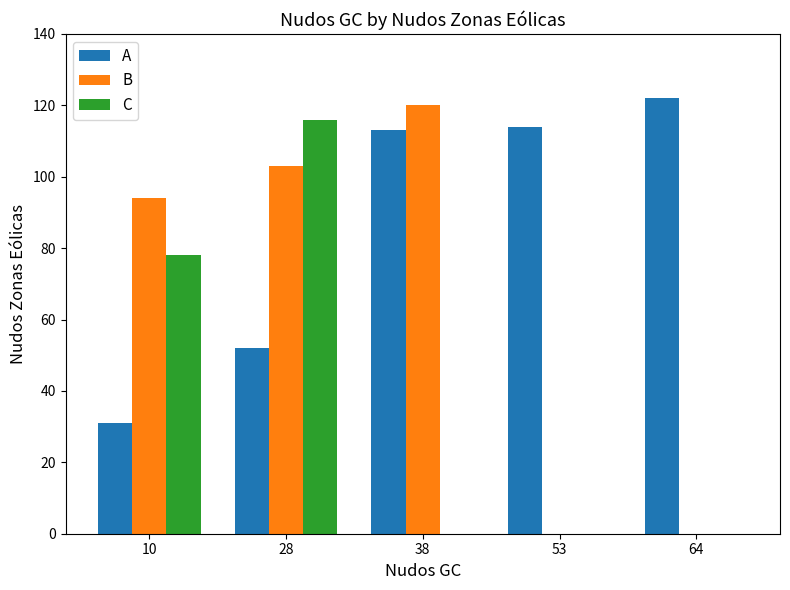

Where is C nearest to the value 58?

10